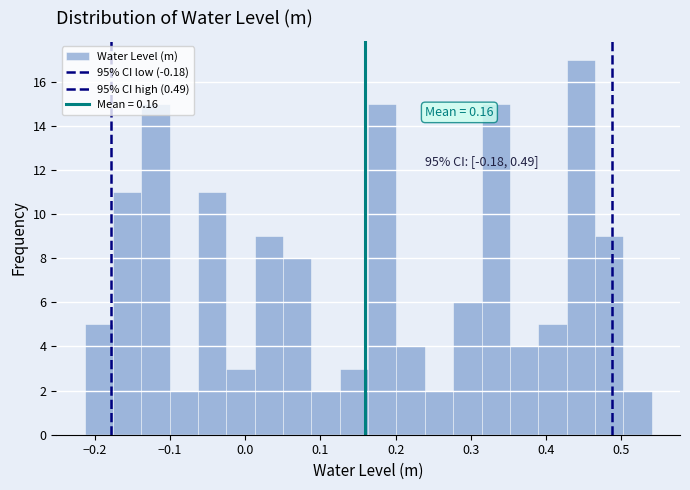

Read against the x-axis, roughly where is the centre of the tallest bar?

0.45